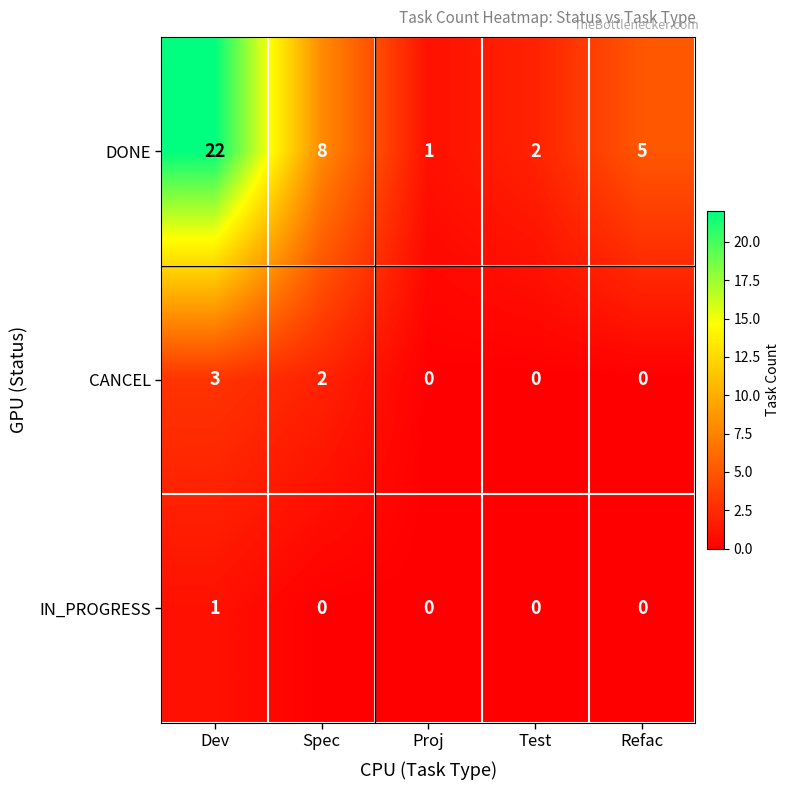

Reading right to left, list all the values displayed in this chart.

DONE: Refac=5	Test=2	Proj=1	Spec=8	Dev=22
CANCEL: Refac=0	Test=0	Proj=0	Spec=2	Dev=3
IN_PROGRESS: Refac=0	Test=0	Proj=0	Spec=0	Dev=1